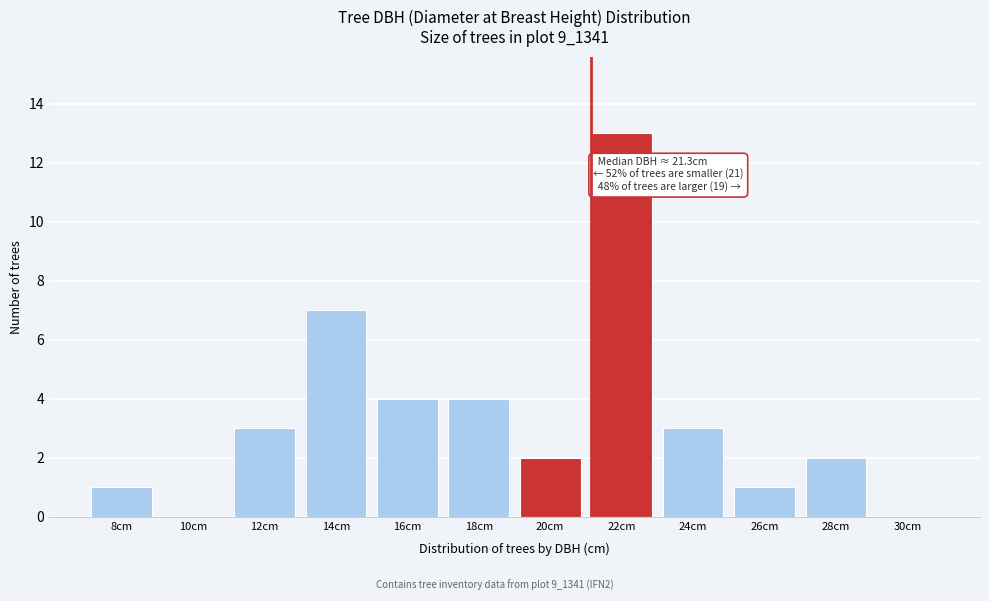

Reading left to right, what are all the values shown in this chart?

8cm=1	10cm=0	12cm=3	14cm=7	16cm=4	18cm=4	20cm=2	22cm=13	24cm=3	26cm=1	28cm=2	30cm=0